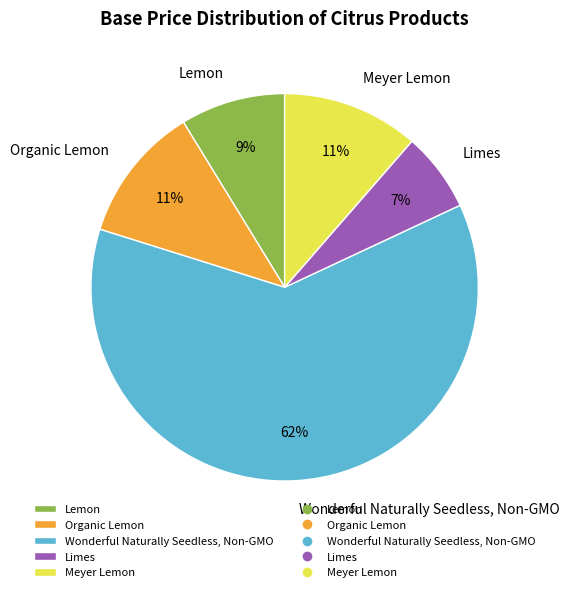

To the nearest percent, what is the average slice percentage?

20%